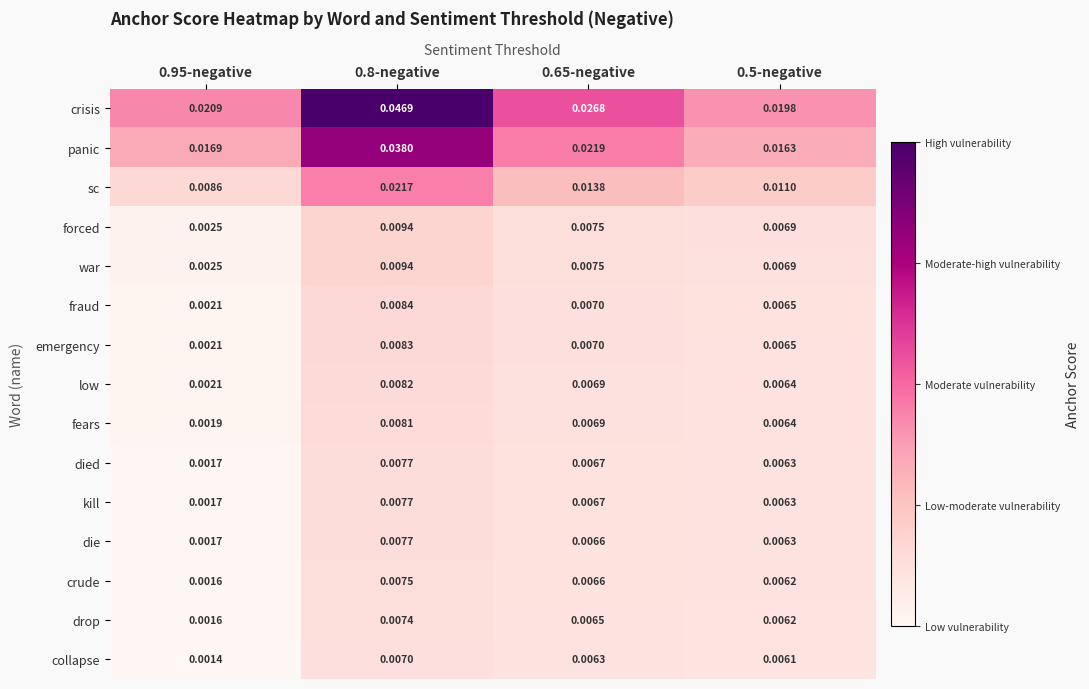

At which category is the sum across all series the highest?

0.8-negative